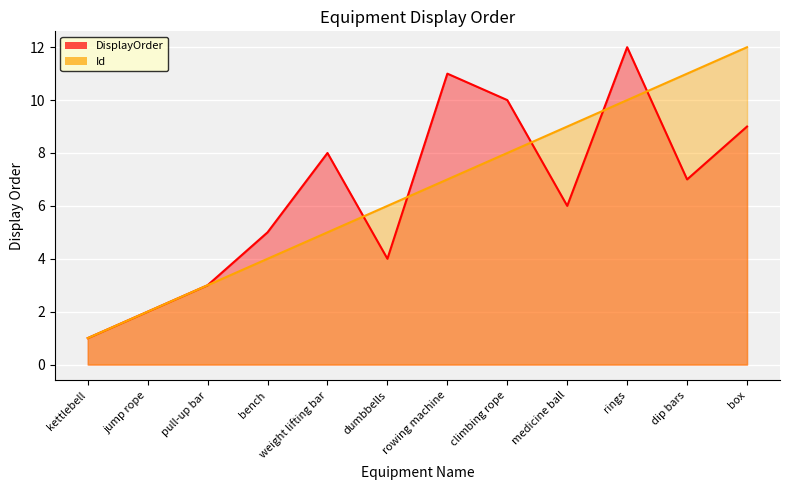

What is the value of the DisplayOrder point at the 5th from the left?

8